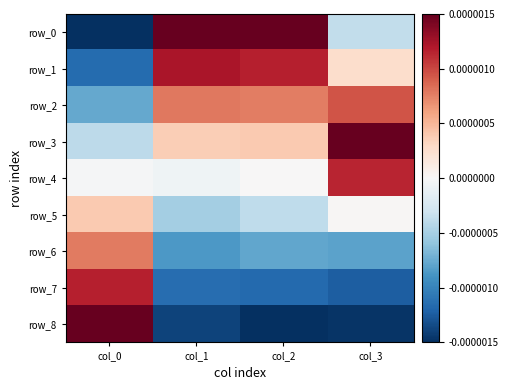

Rank the categories by row_2 value from lowest to highest.

col_0, col_2, col_1, col_3